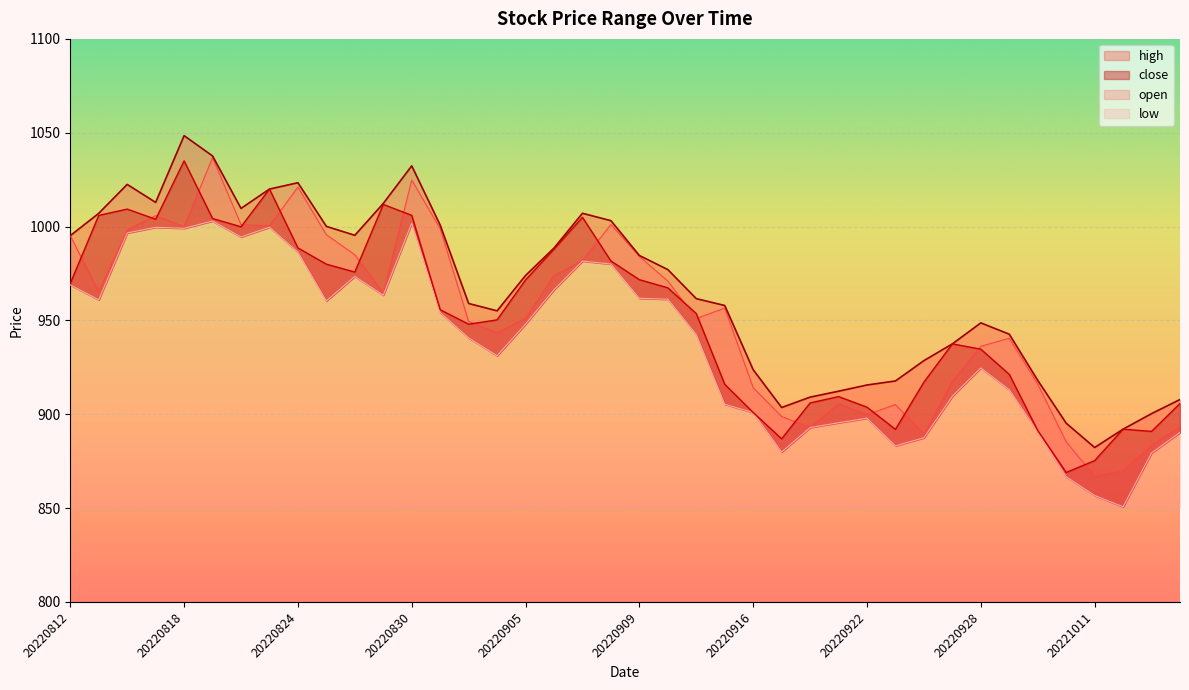

True or false: low and open cross at least once.

False